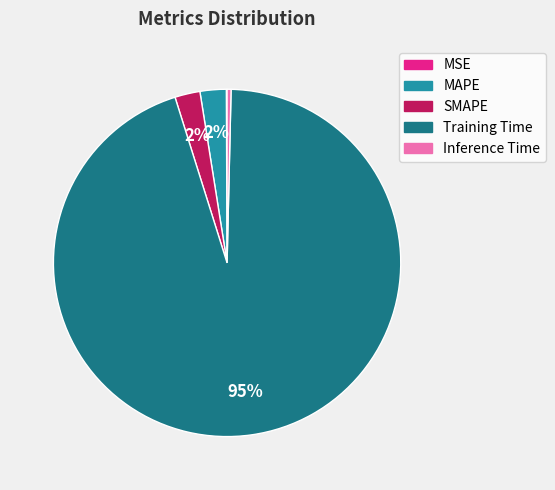

The Training Time slice represents 83% of the pie. True or false?

False